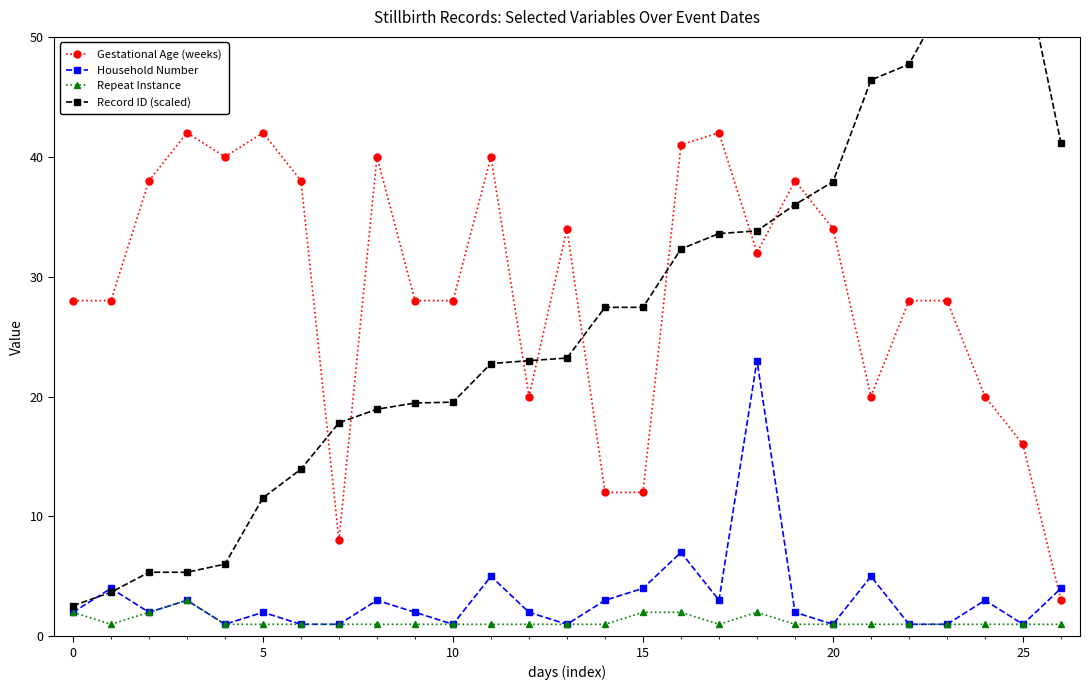

What is the sum of the Gestational Age (weeks) values at 12 and 10?

48.0